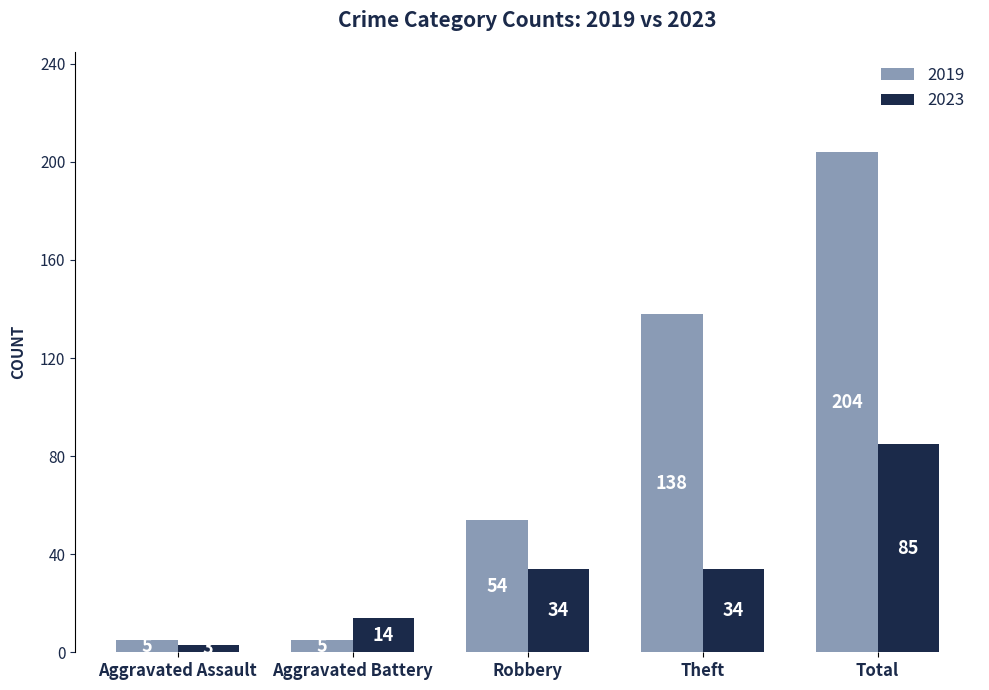

Which series has the largest total across all categories?

2019